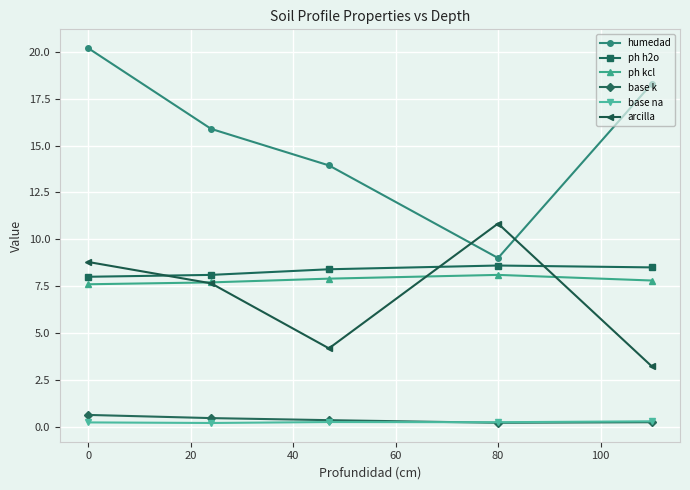

Which series has the widest spread of values?

humedad